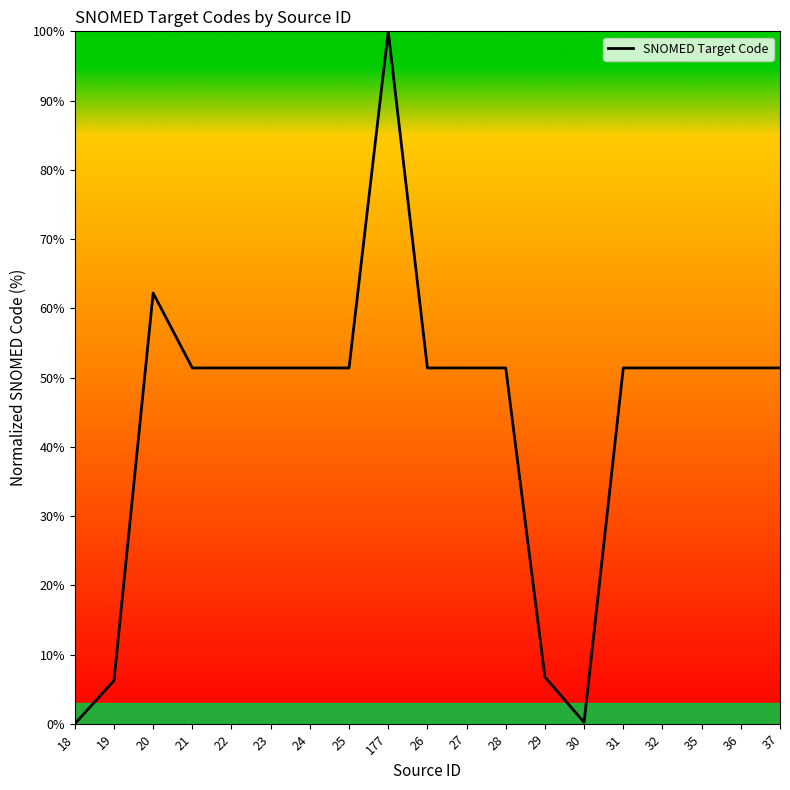

What position from the right is 31?

5